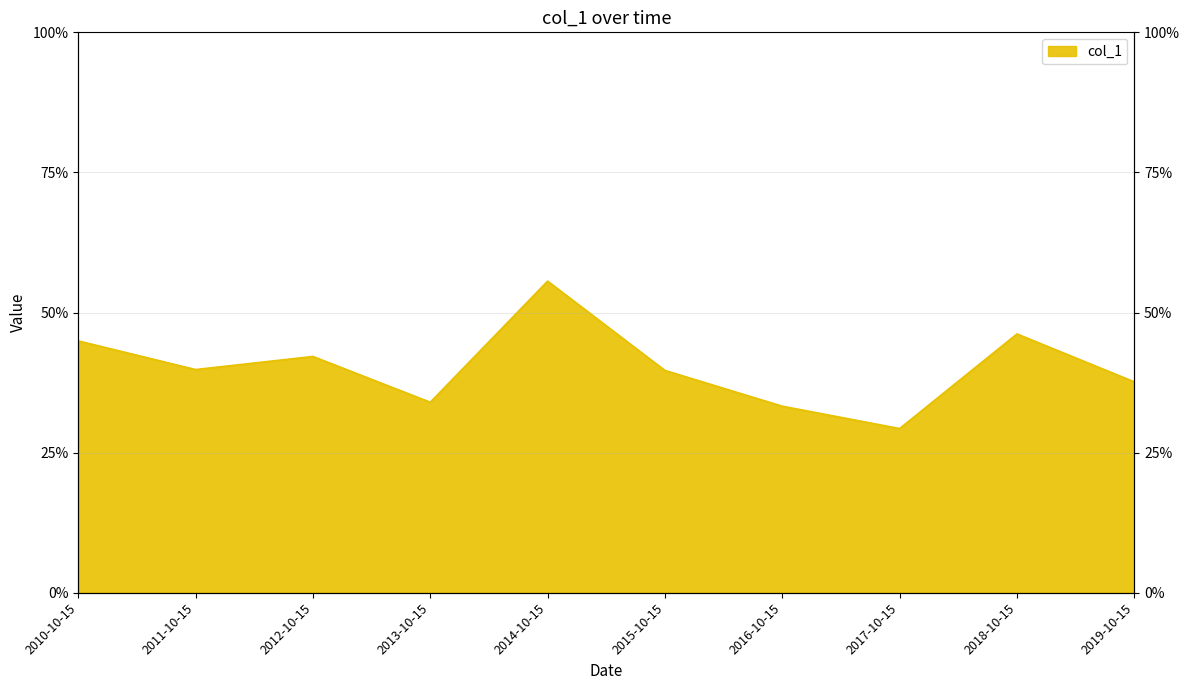

What is the label of the 7th point from the right?

2013-10-15